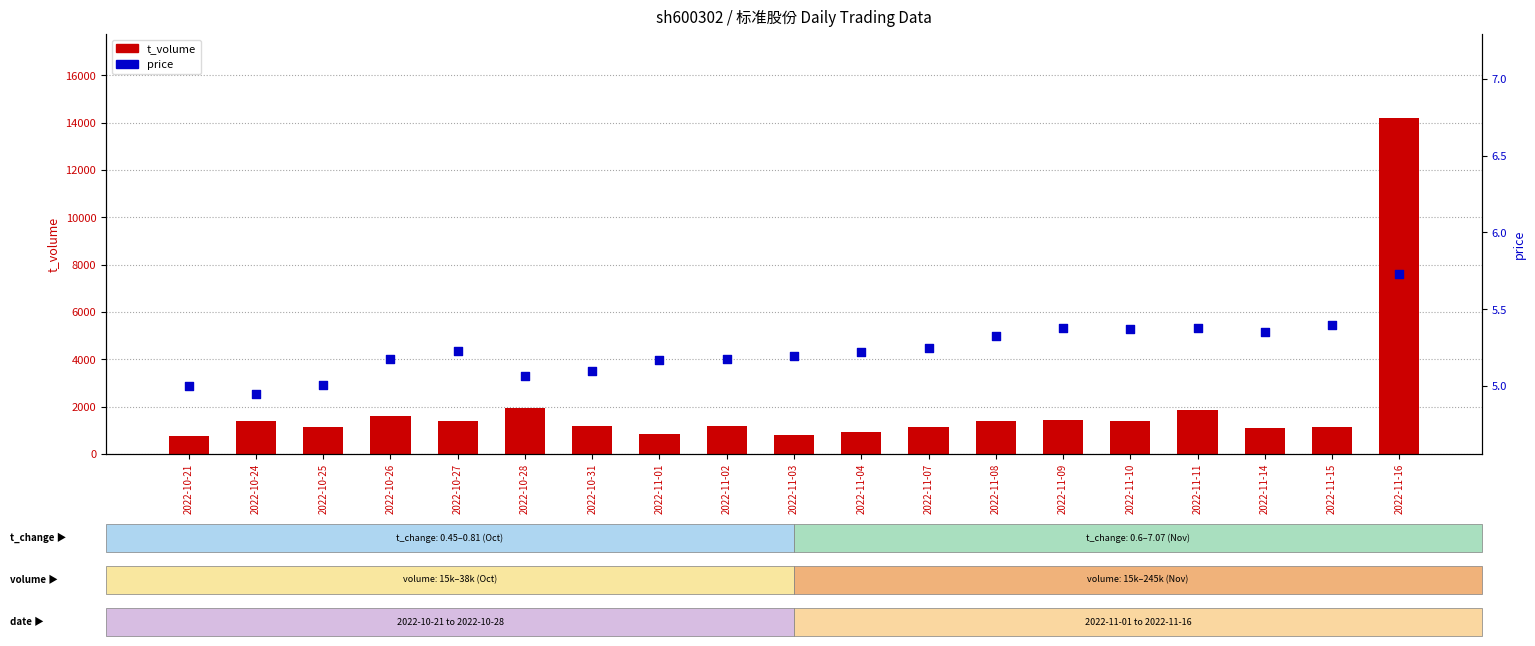

What is the total value across all series at 2022-11-09?

1457.4